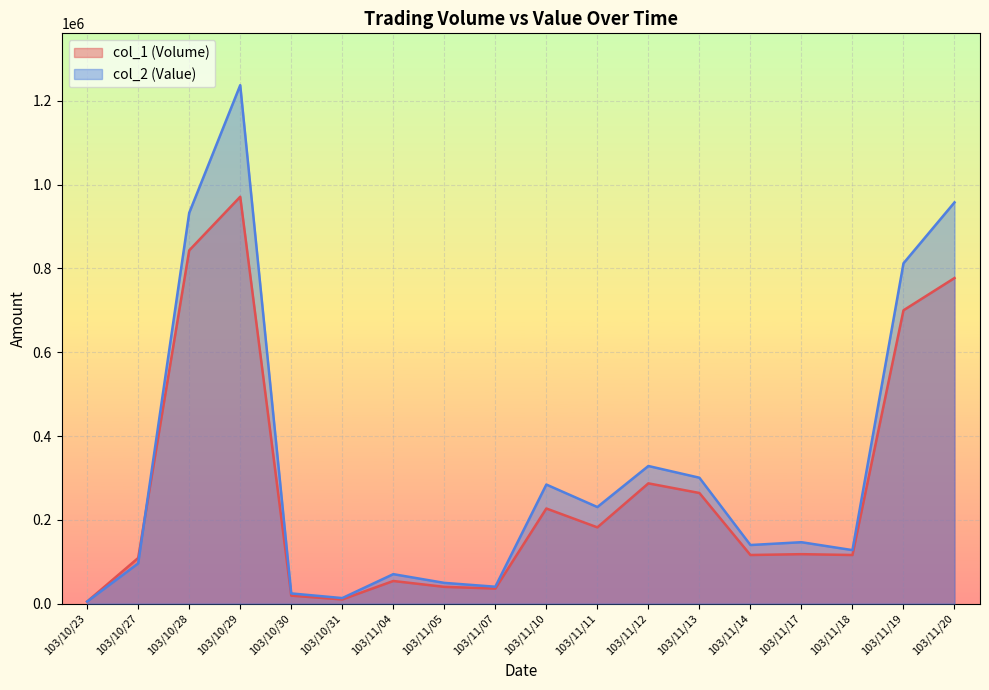

Reading left to right, transcribe all the data shown in this chart.

col_1 (Volume): 5000	109000	843000	971000	19000	10000	54000	40000	36000	227000	182000	287000	264000	116000	118000	116000	700000	777000
col_2 (Value): 5000	96020	932560	1237280	24320	13200	70320	49500	40320	284160	230470	328430	300460	139850	146560	127680	812120	957550